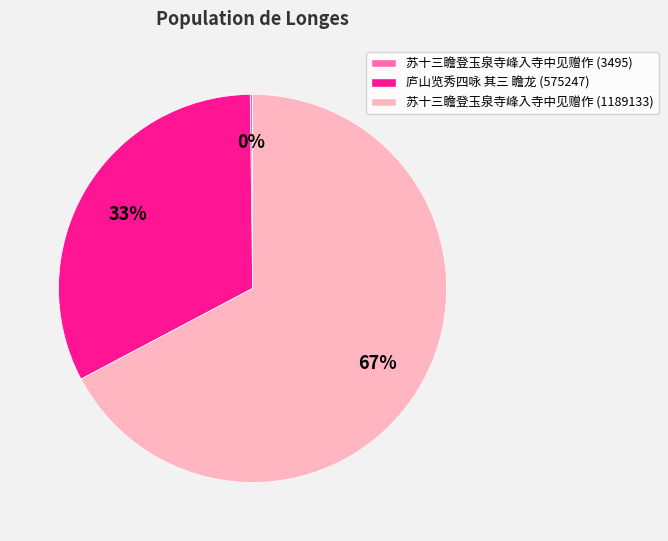

To the nearest percent, what portion does 苏十三瞻登玉泉寺峰入寺中见赠作 (1189133) represent?

67%